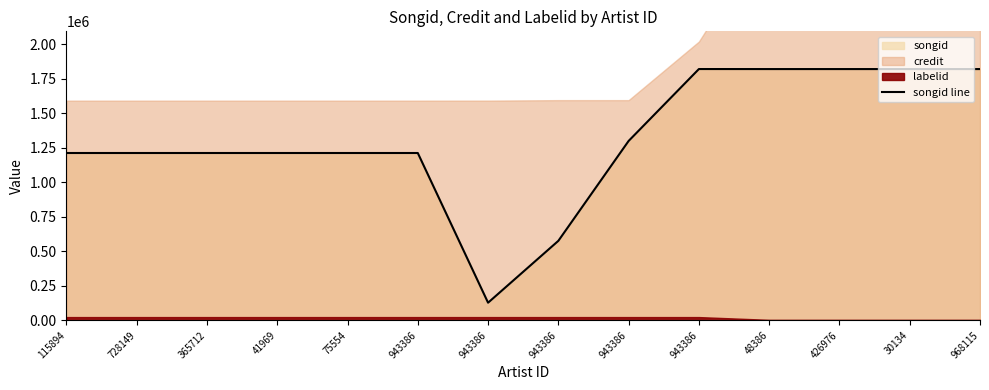

Where does the data first go above 1212182?

943386